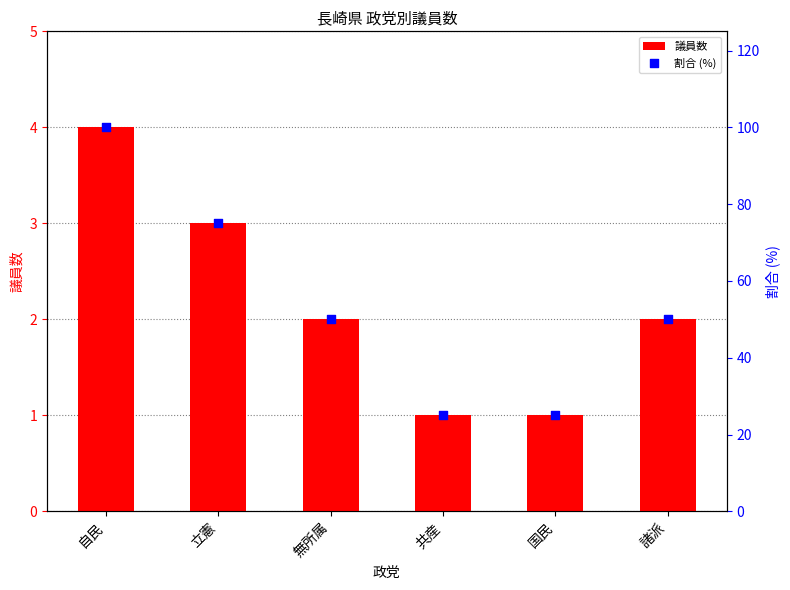

What are all the series names shown in the legend?

議員数, 割合 (%)